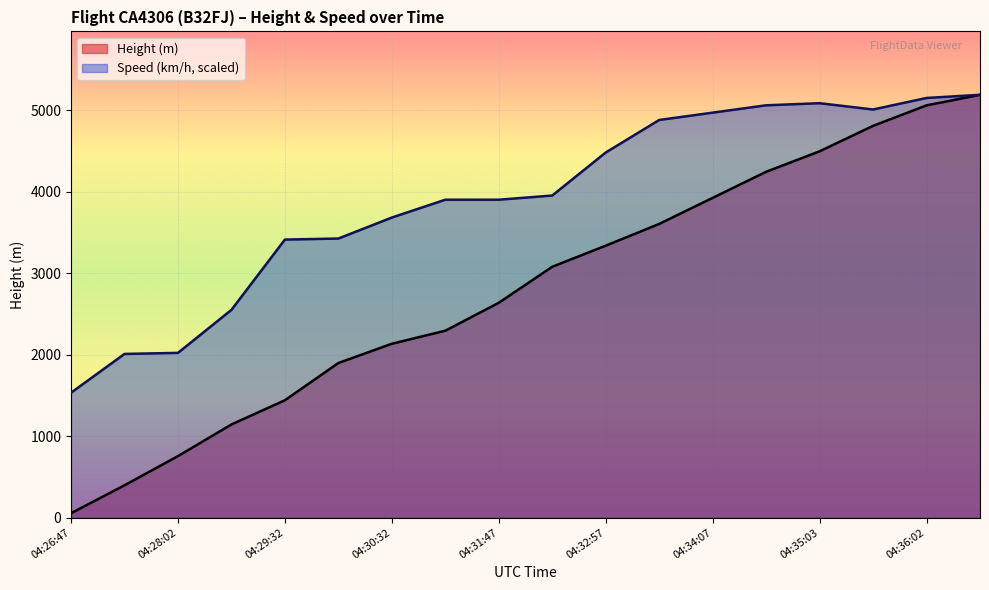

What position from the right is 04:36:18?

1